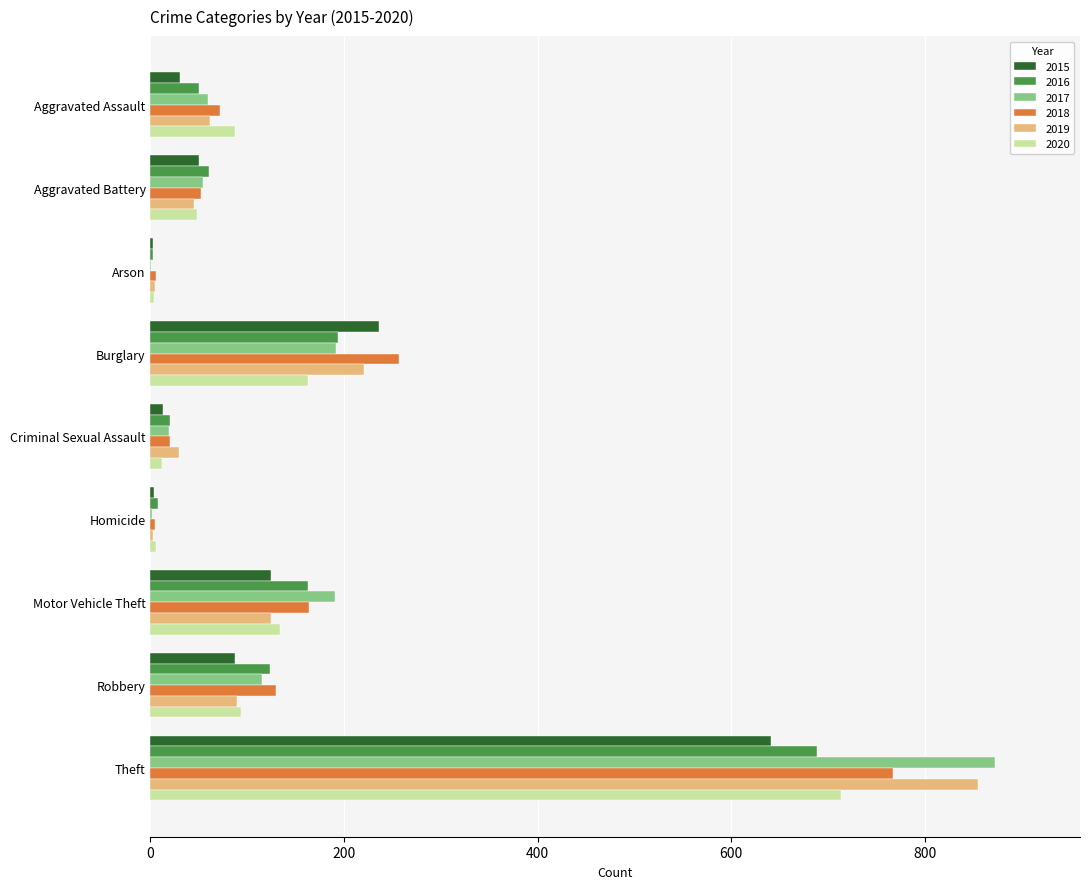

Where is 2015 nearest to the value 322?

Burglary